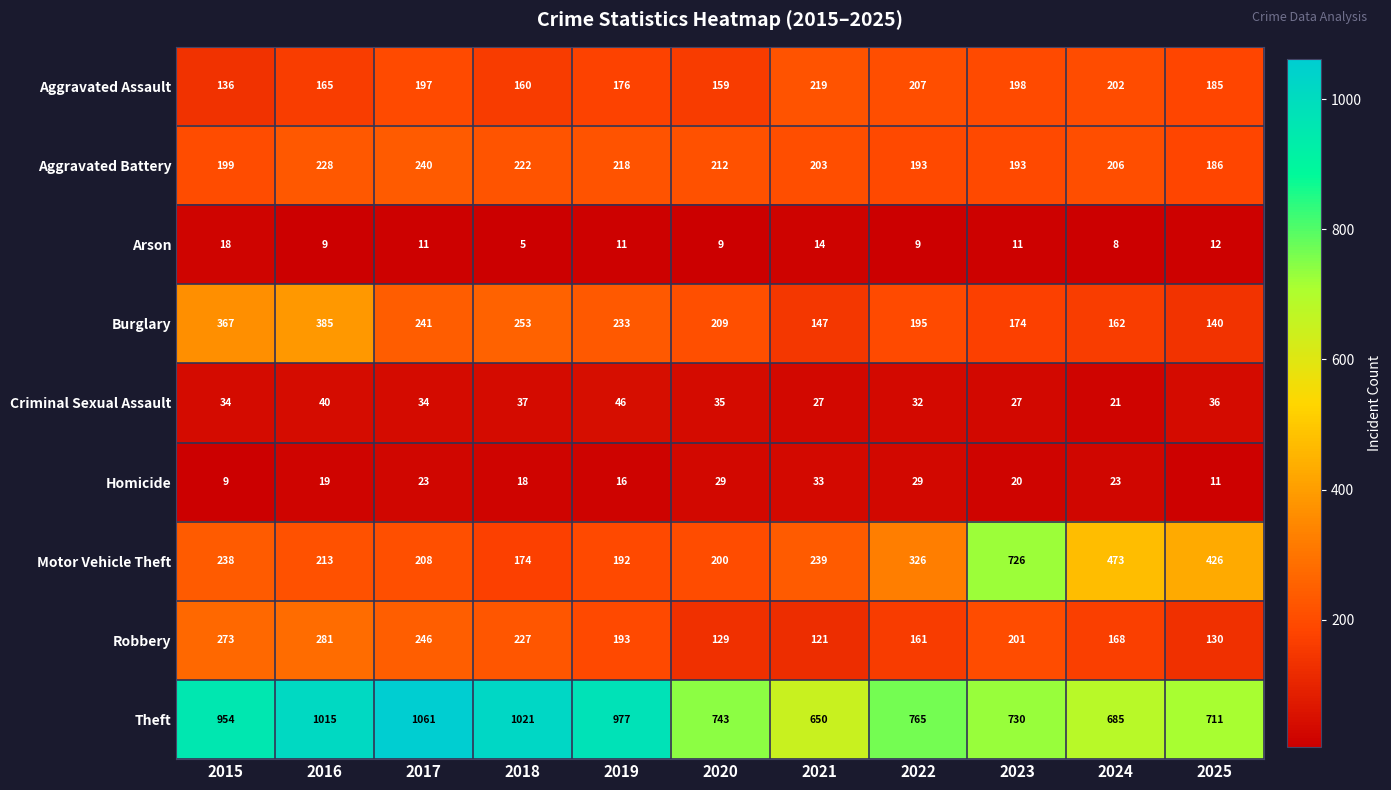

What is the greatest value displayed?

1061